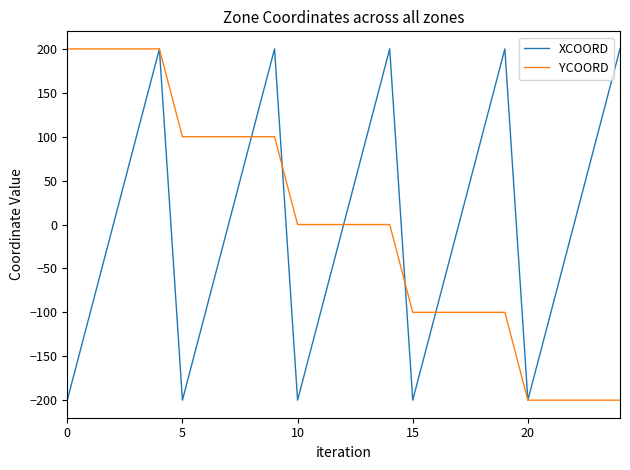

What is the greatest value displayed?

200